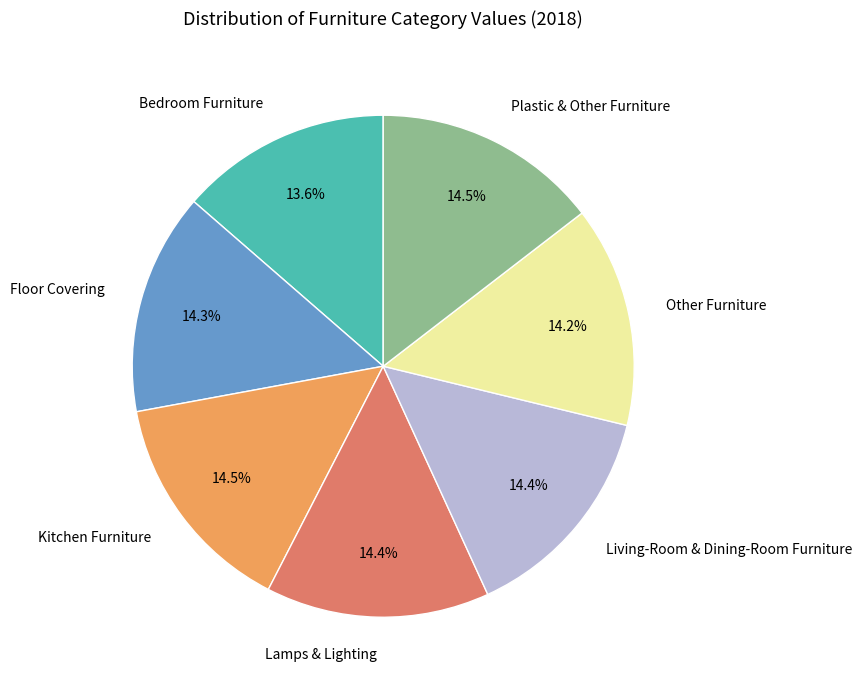

Is the sum of Kitchen Furniture and Floor Covering greater than half?

No